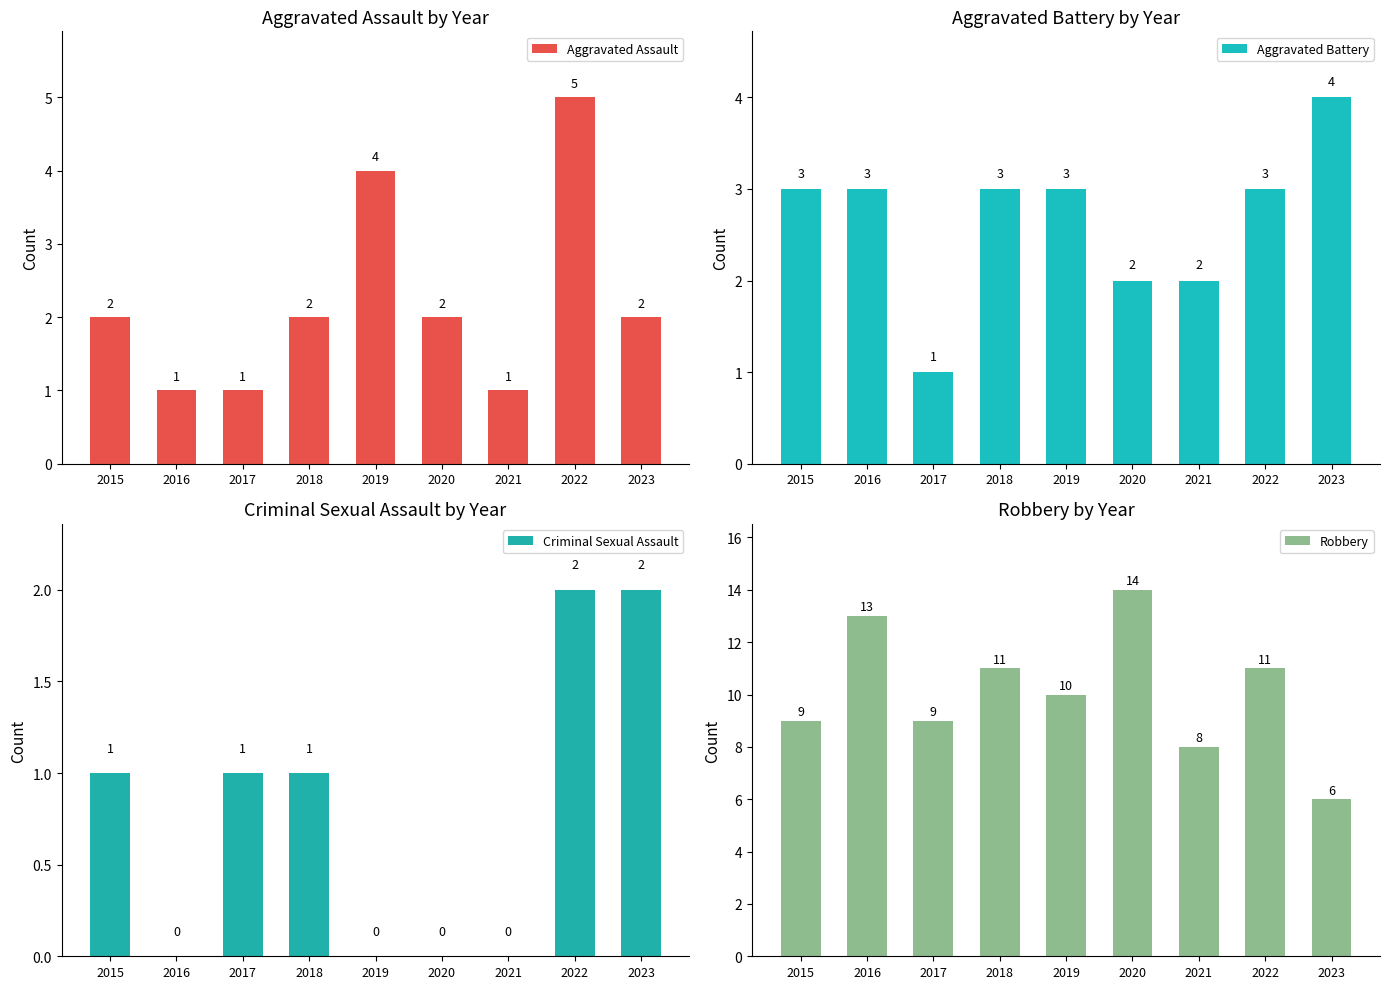

Does the chart contain any negative values?

No